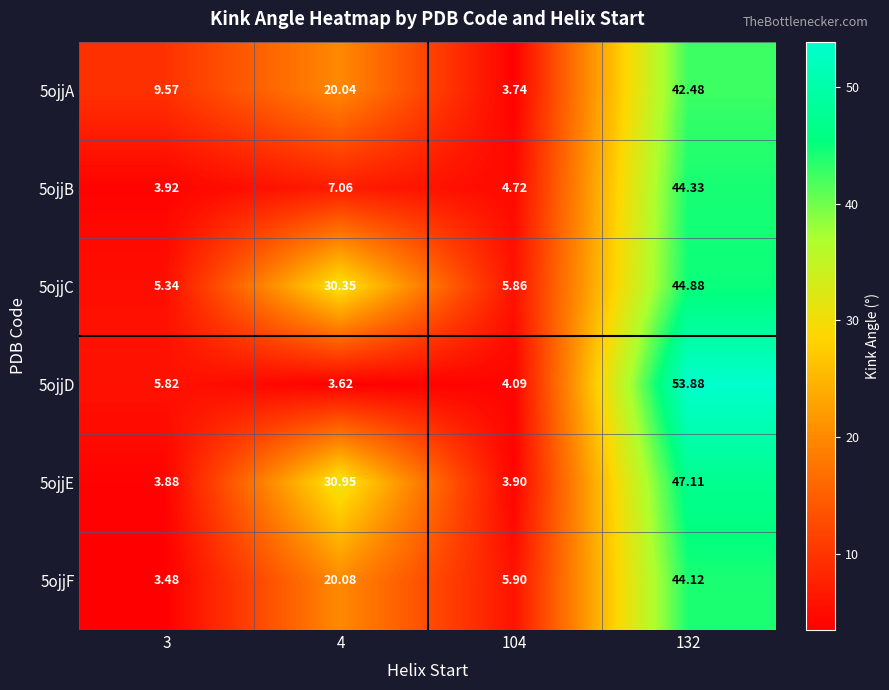

Count the number of categories in the chart.

4